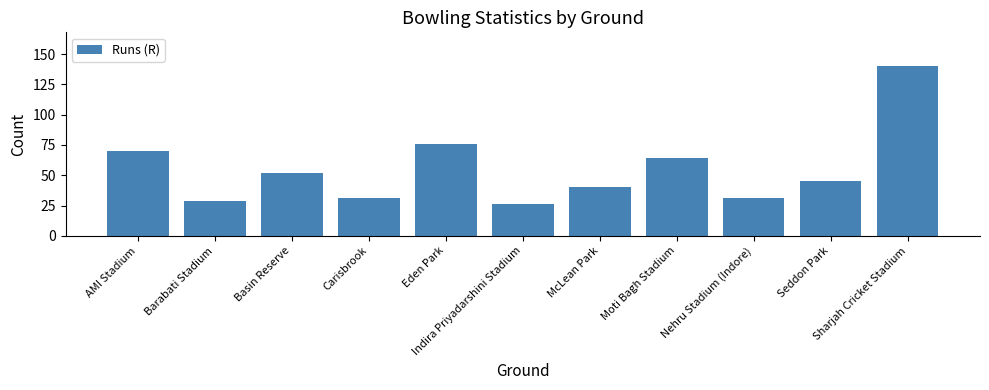

Where does the data first go above 45?

AMI Stadium